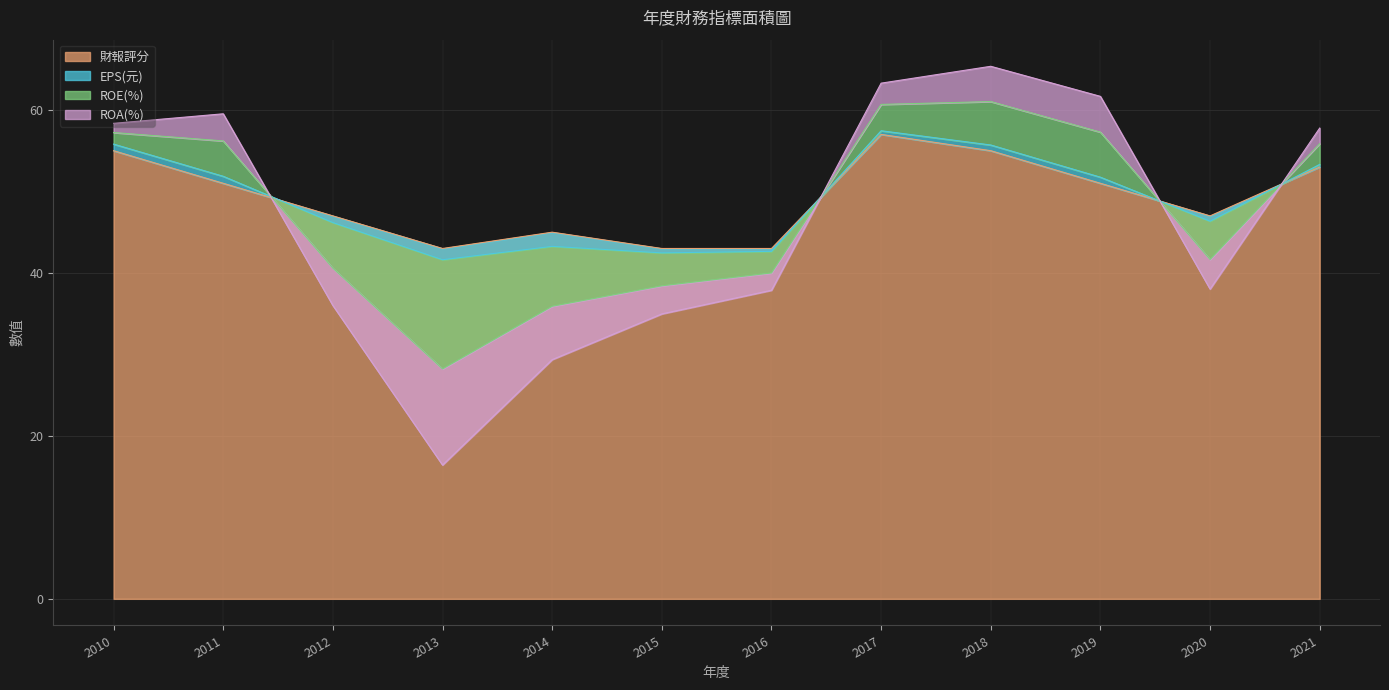

What is the minimum value for 財報評分?

43